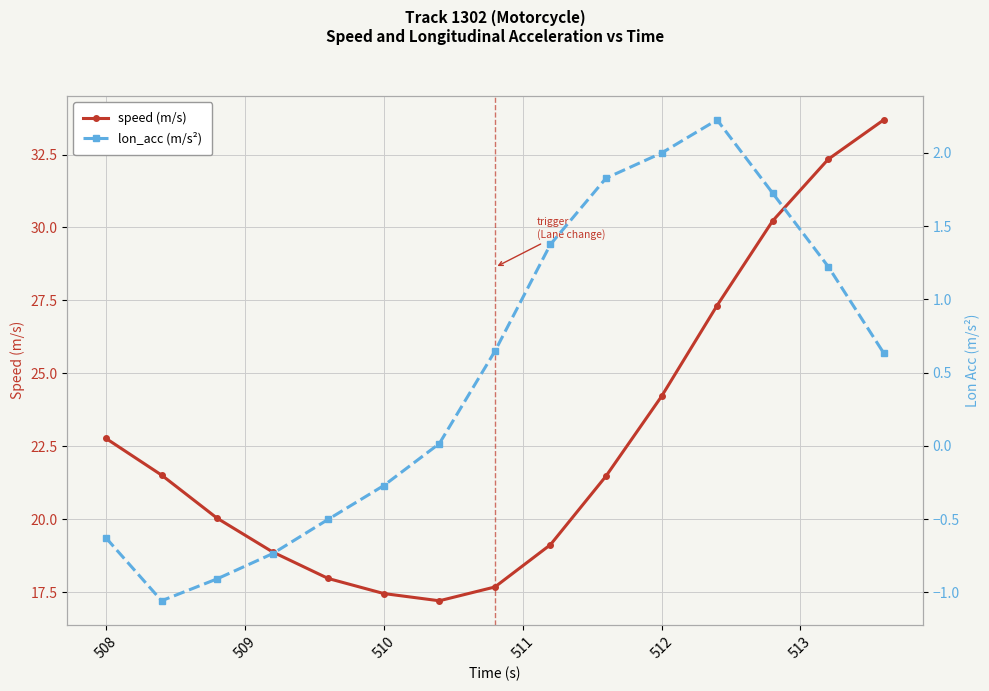

The speed (m/s) series shows 22.8 at 508. True or false?

True